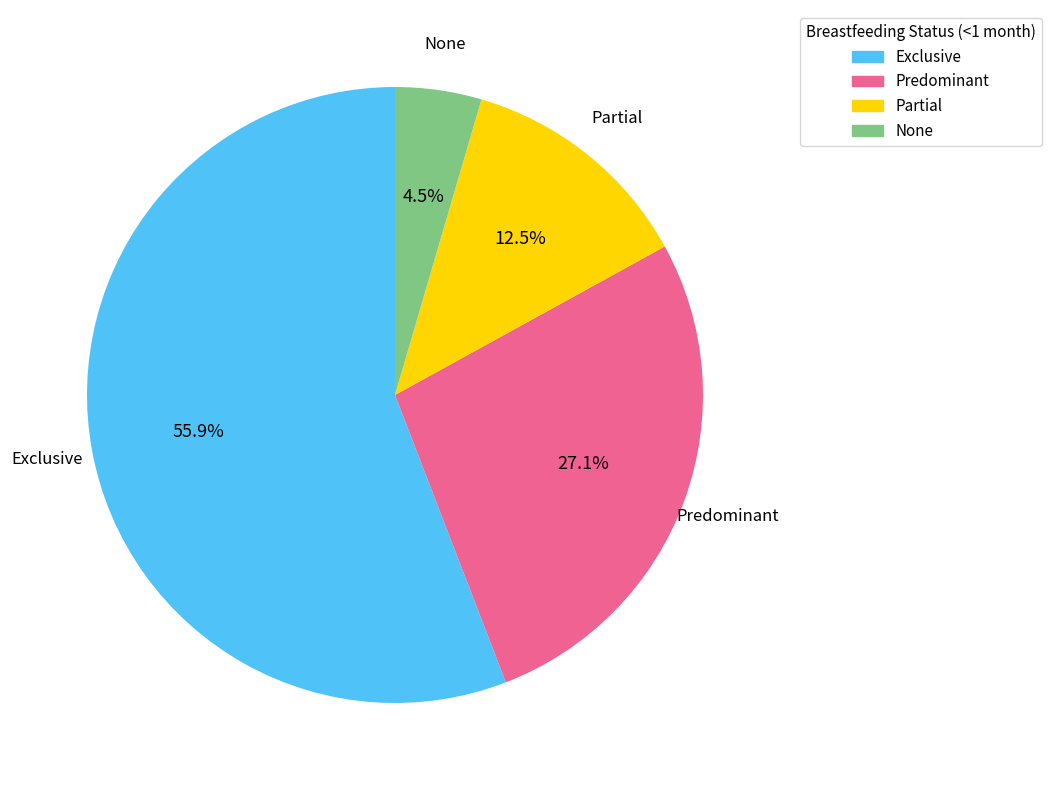

Is there any slice that represents more than half of the pie?

Yes